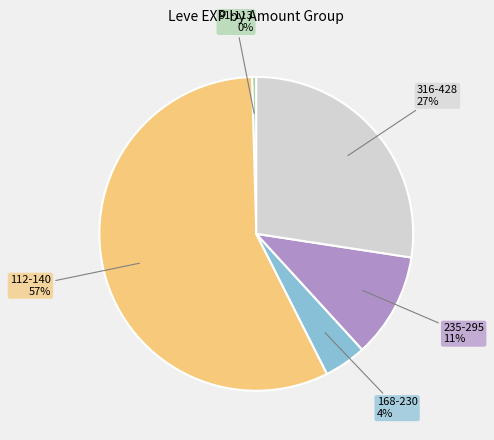

To the nearest percent, what is the average slice percentage?

20%